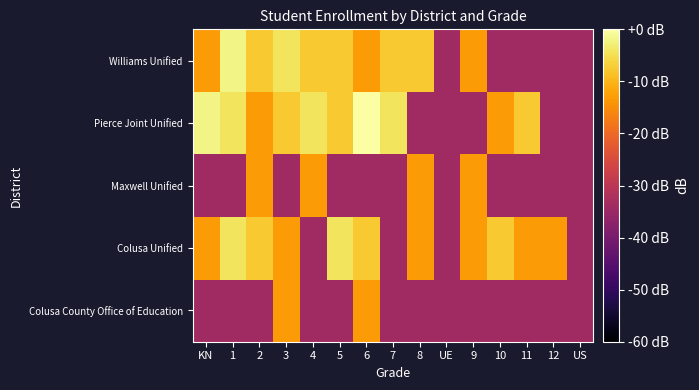

Which has a higher value, 2 or 12?

2